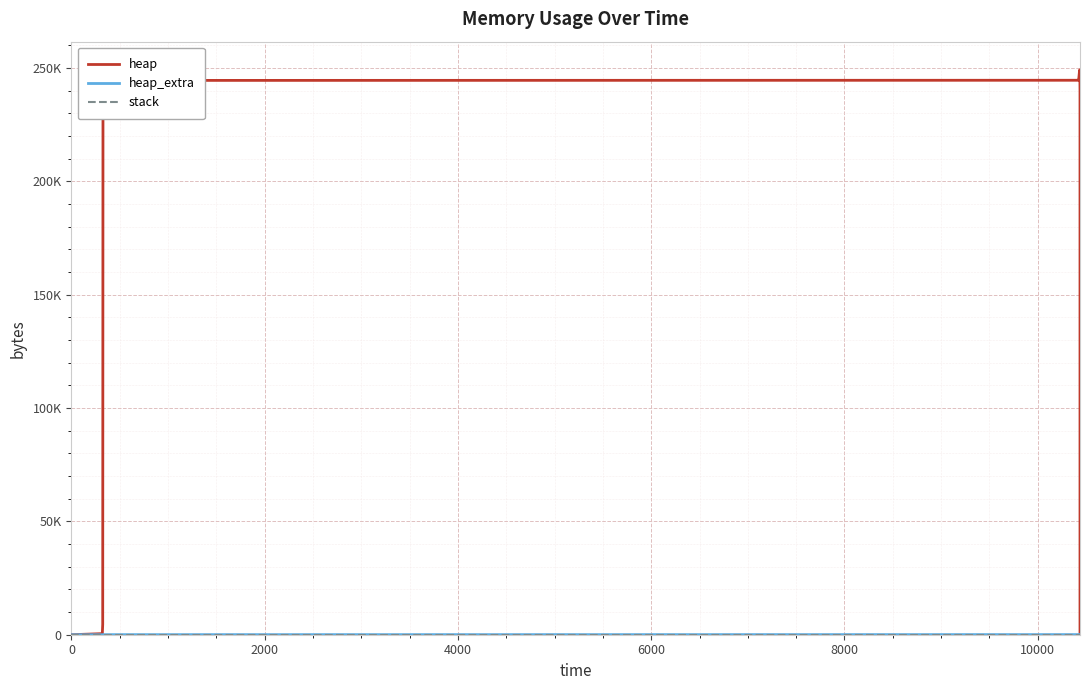

Where does the heap series first go above 244568?

8000